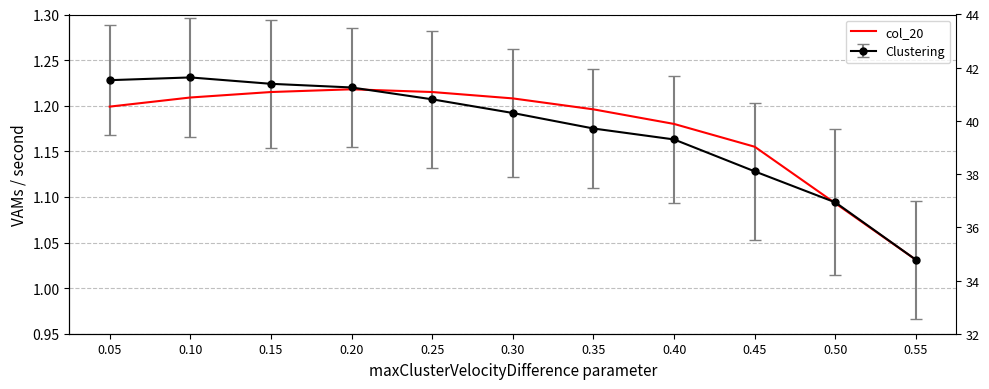

Approximately how many times larger is the value at 0.55 compared to 0.30?

0.9